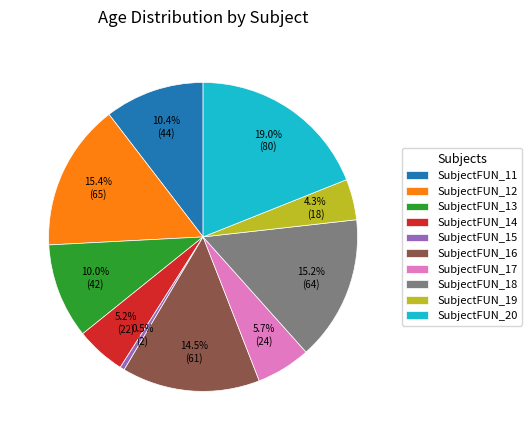

Does any single category account for the majority?

No